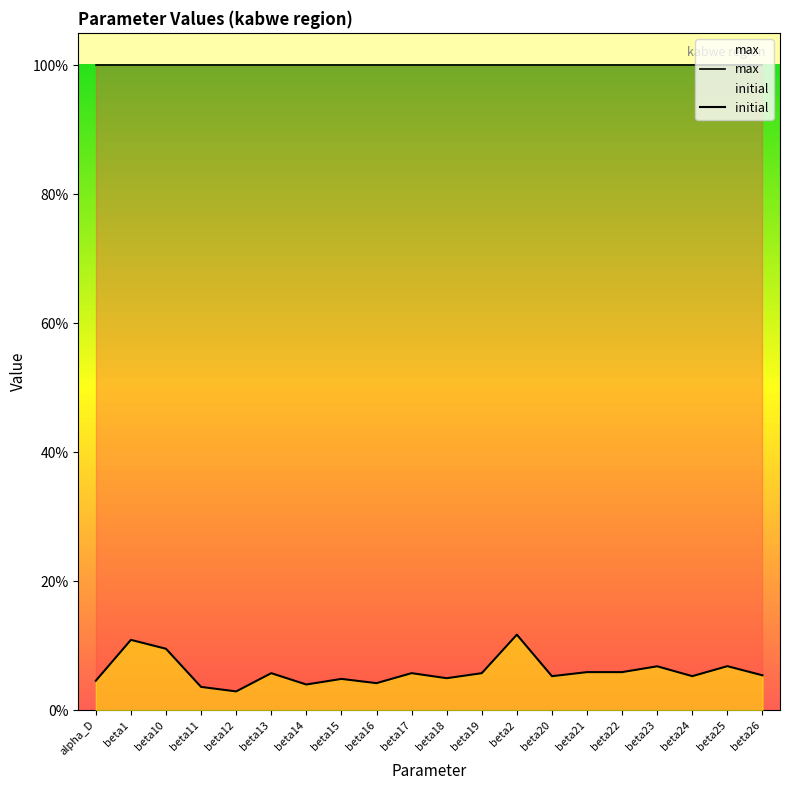

What position from the right is beta21?

6